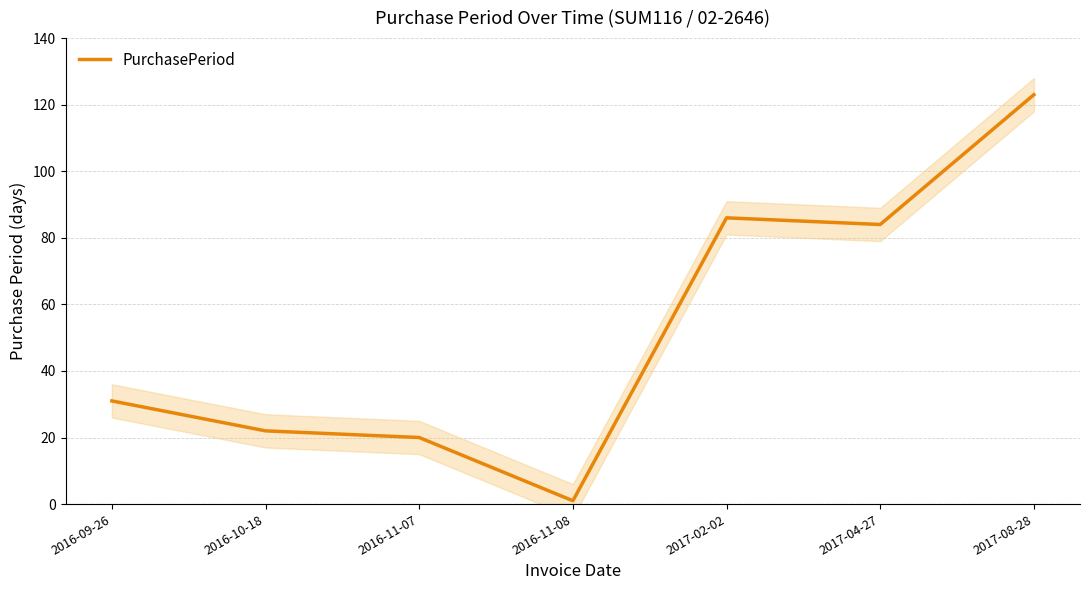

List the labels in order of value, largest first.

2017-08-28, 2017-02-02, 2017-04-27, 2016-09-26, 2016-10-18, 2016-11-07, 2016-11-08